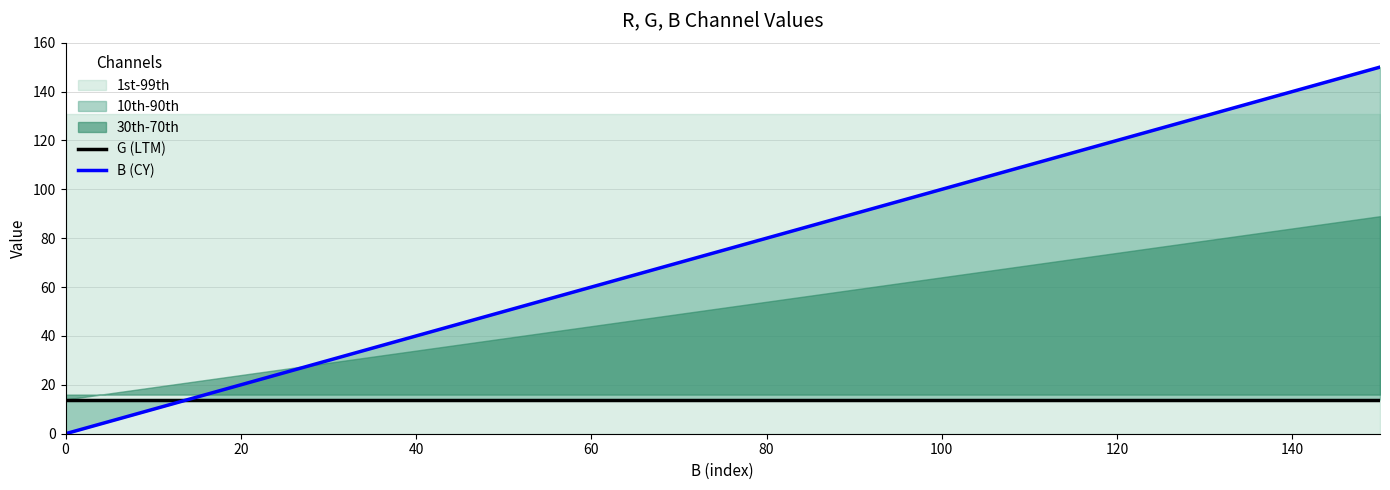

What is the maximum value shown in the chart?

150